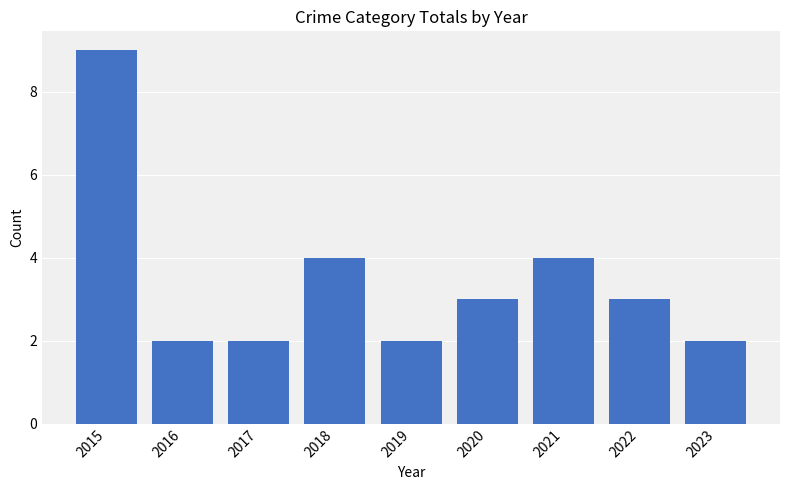

What is the smallest value displayed?

2